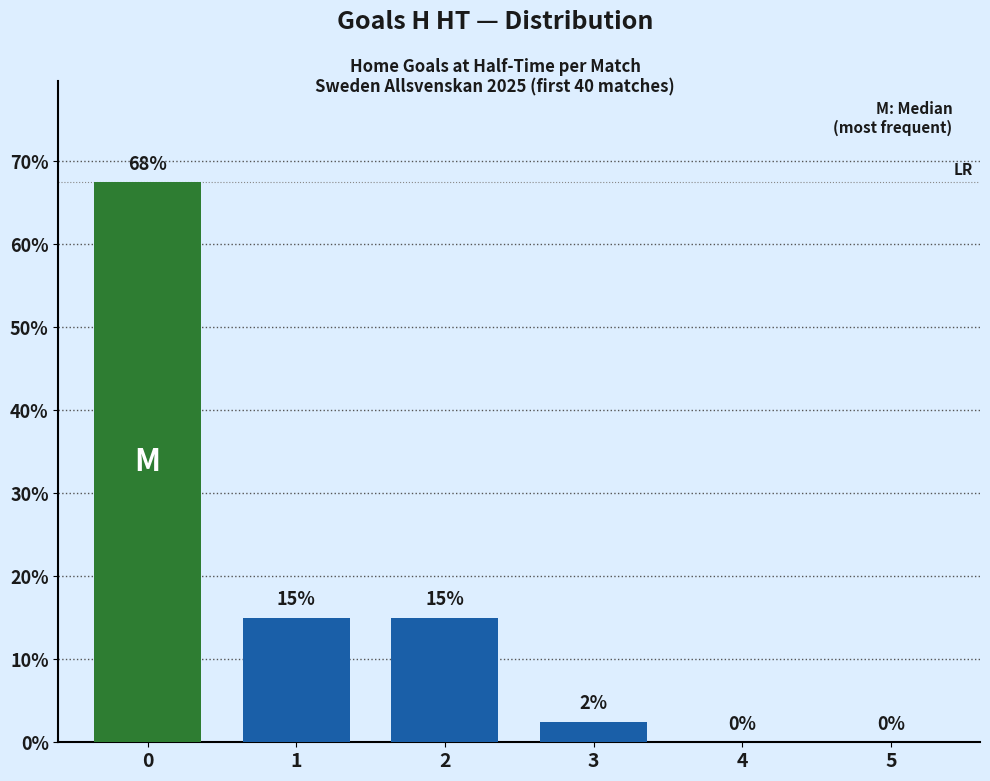

What is the sum of the values at 5 and 1?

15.0